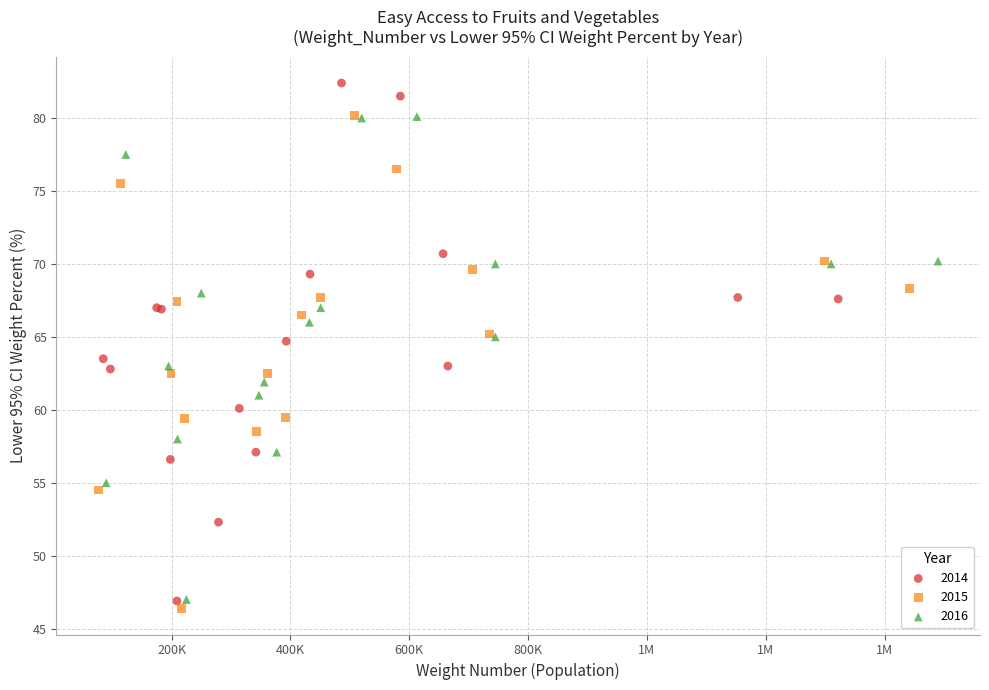

Which series has the widest spread of Y values?

2014